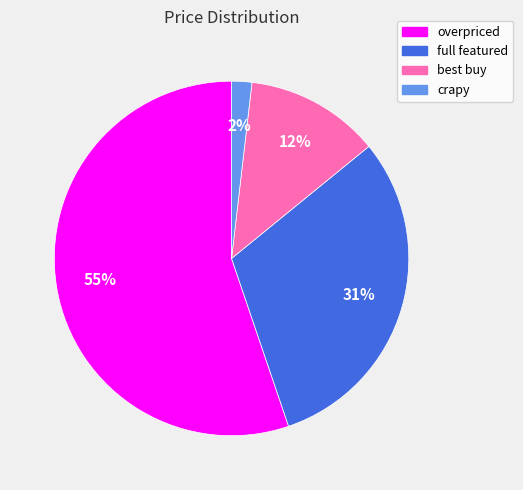

To the nearest percent, what is the combined percentage of crapy and best buy?

14%